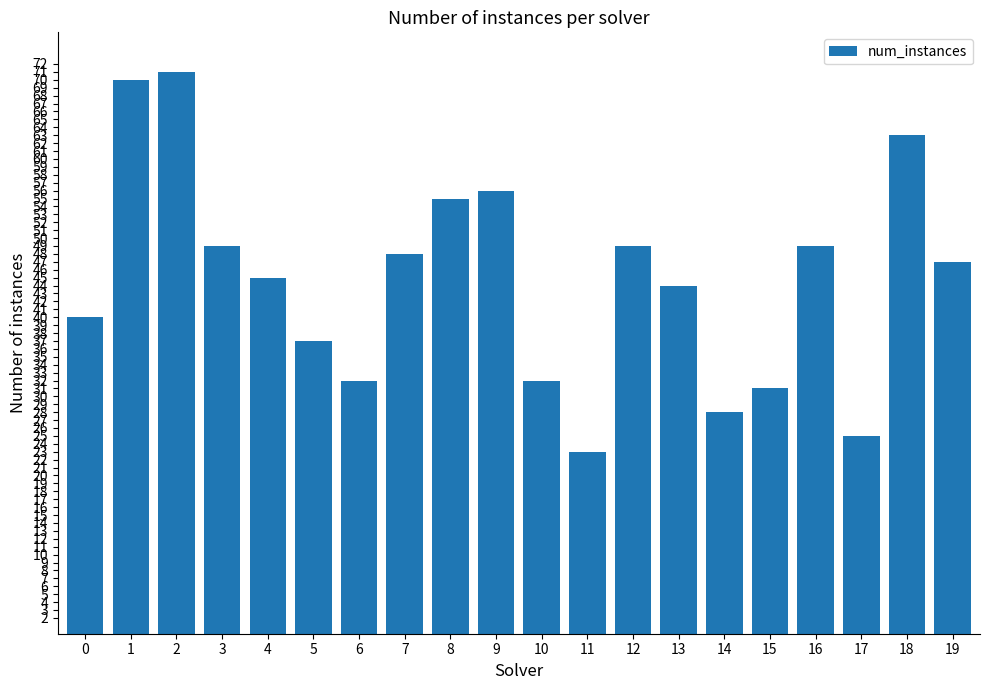

Approximately how many times larger is the value at 5 compared to 18?

0.6